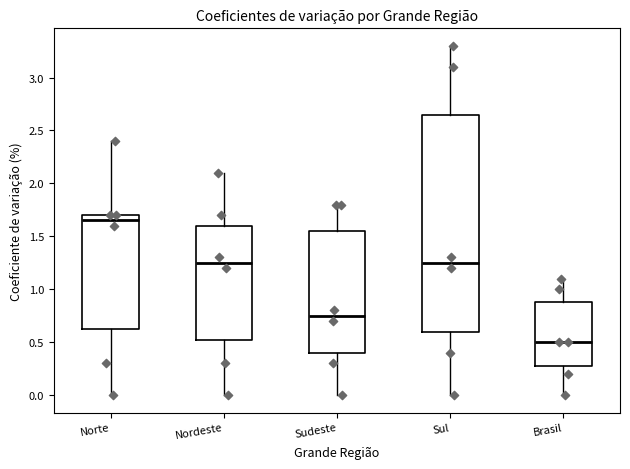

Comparing the boxes themselves (not the whiskers), which one is the tallest?

Sul